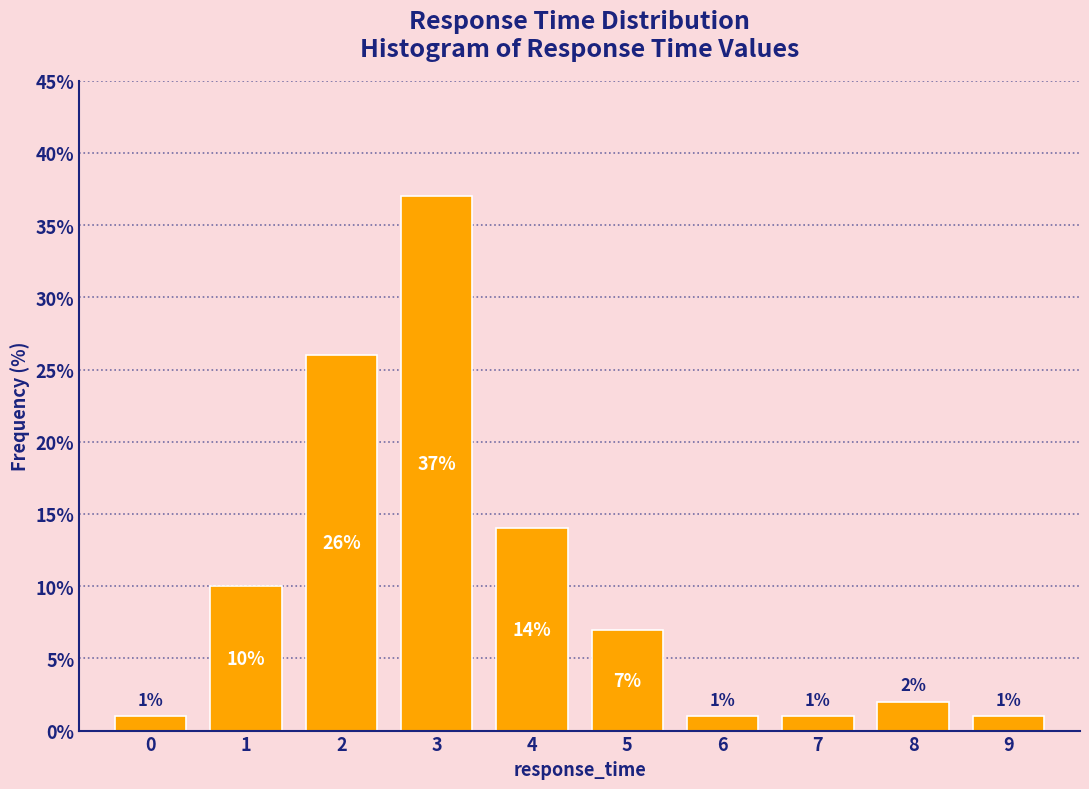

What is the height of the bar covering 6.5 to 7.5 on the x-axis?

1